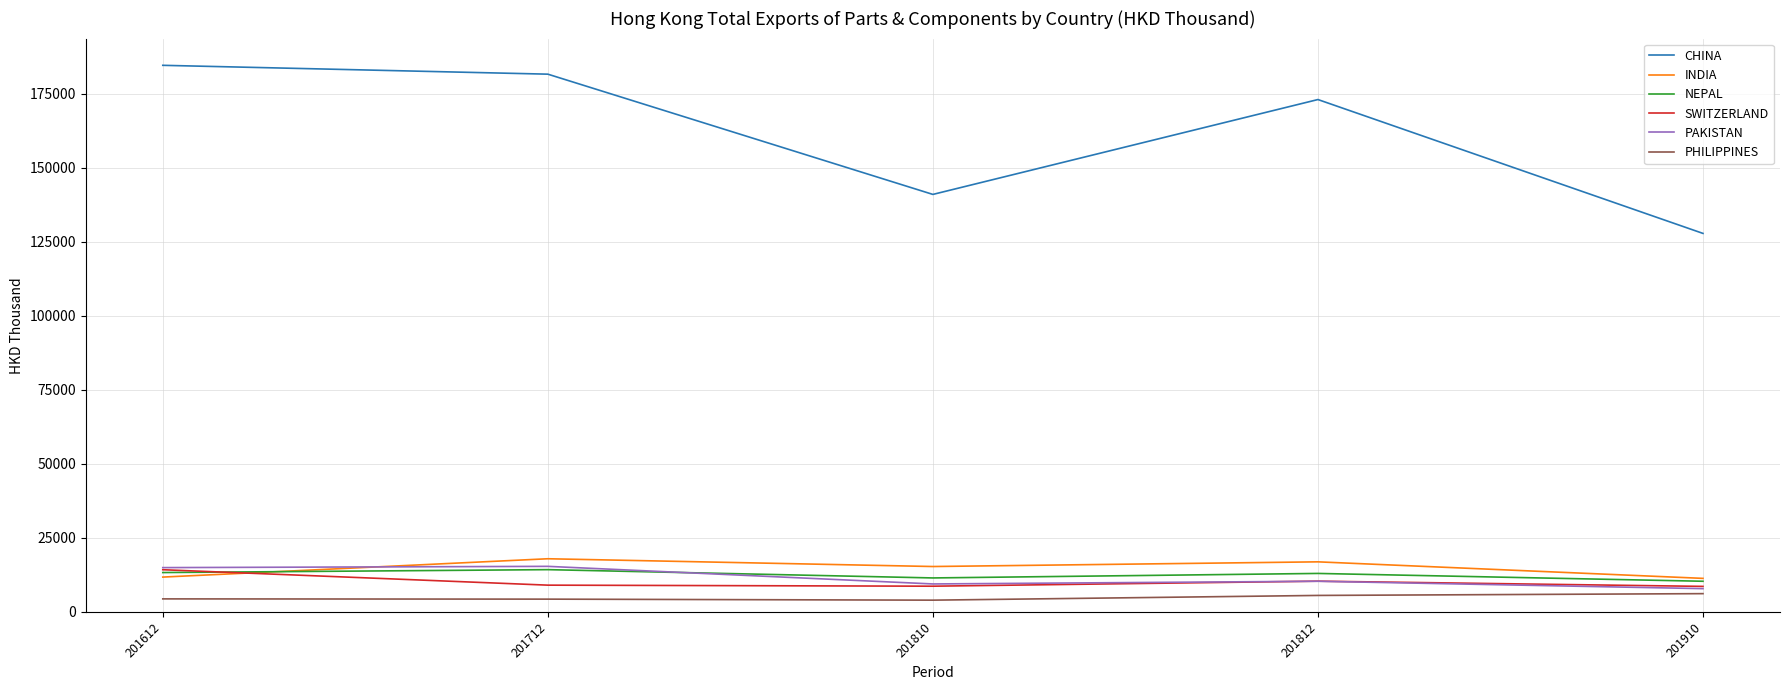

Which series has the largest range (max minus min)?

CHINA